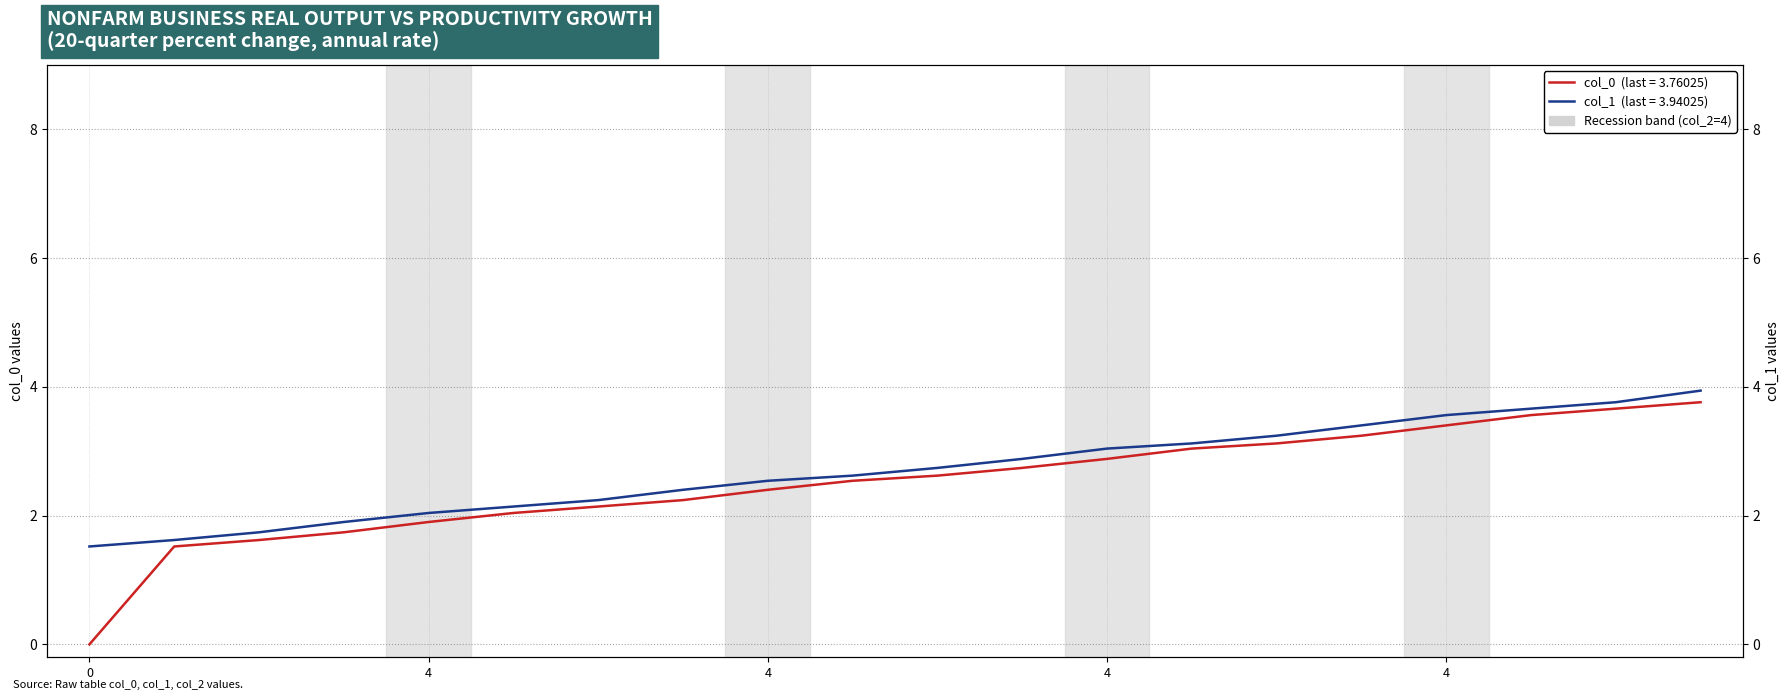

How many distinct data groups are displayed?

2